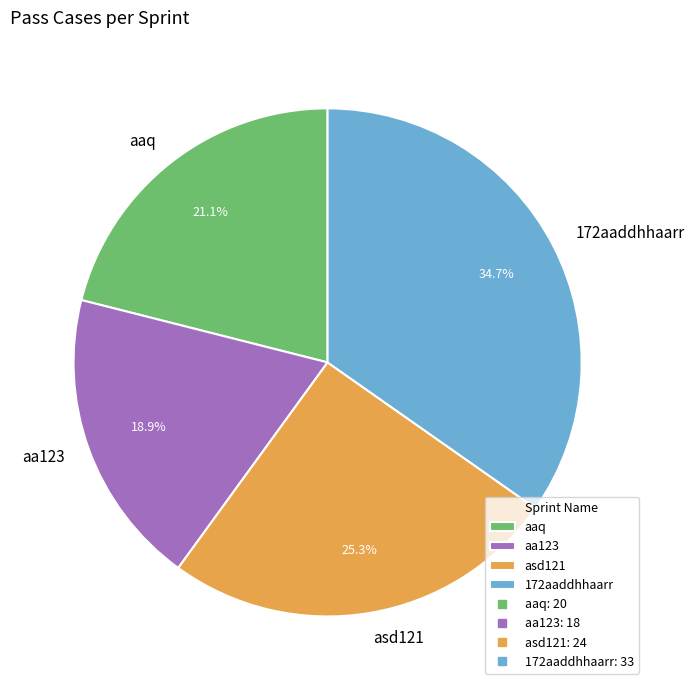

Between aaq and asd121, which is larger?

asd121